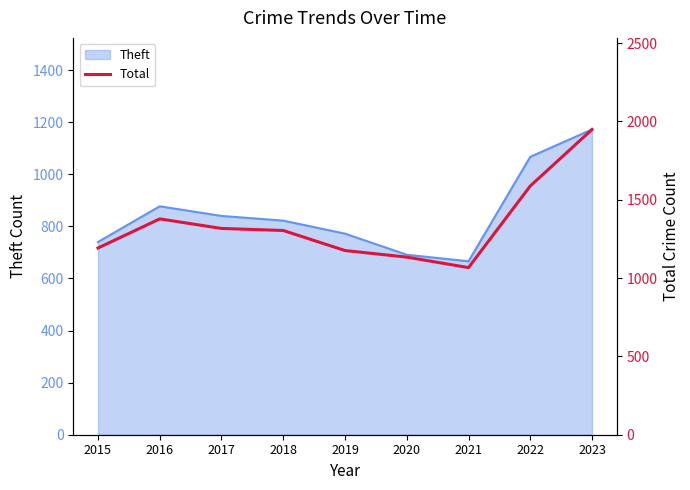

Is it true that the value at 2022 is 1588?

True